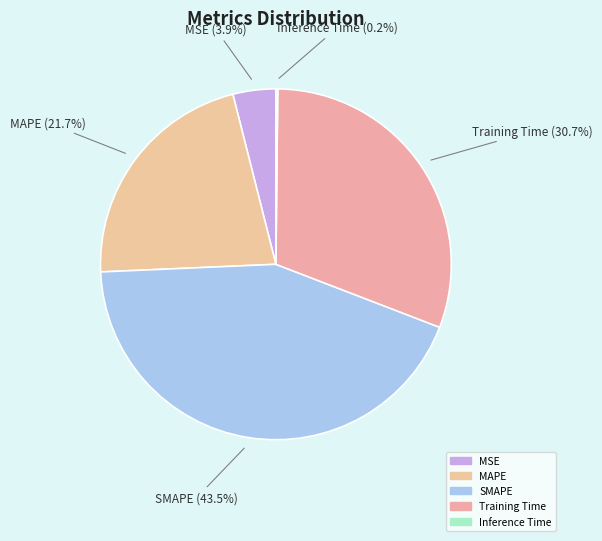

Is it true that SMAPE is 43% of the pie?

True